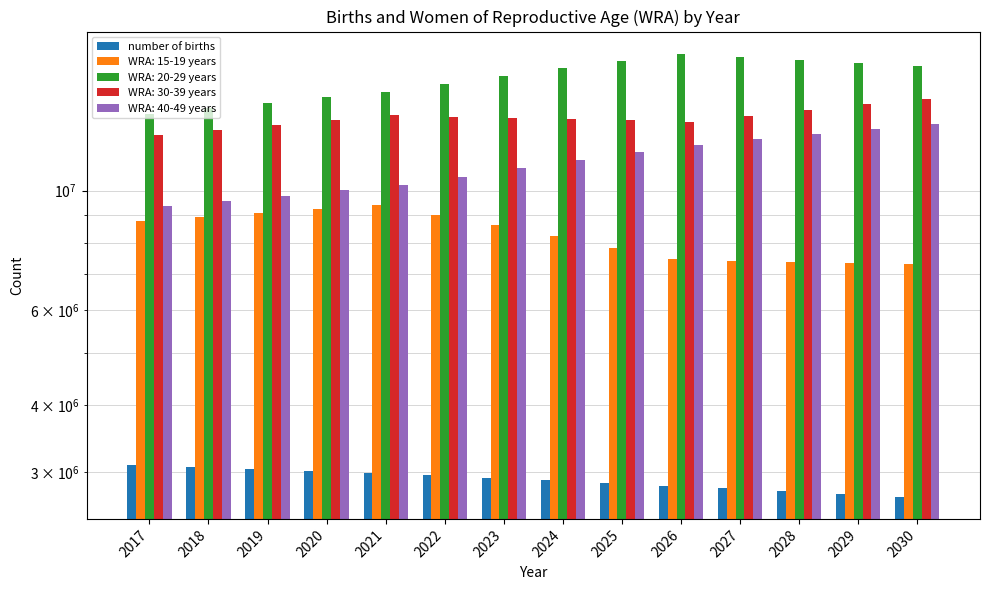

Rank the categories by value from highest to lowest.

2017, 2018, 2019, 2020, 2021, 2022, 2023, 2024, 2025, 2026, 2027, 2028, 2029, 2030